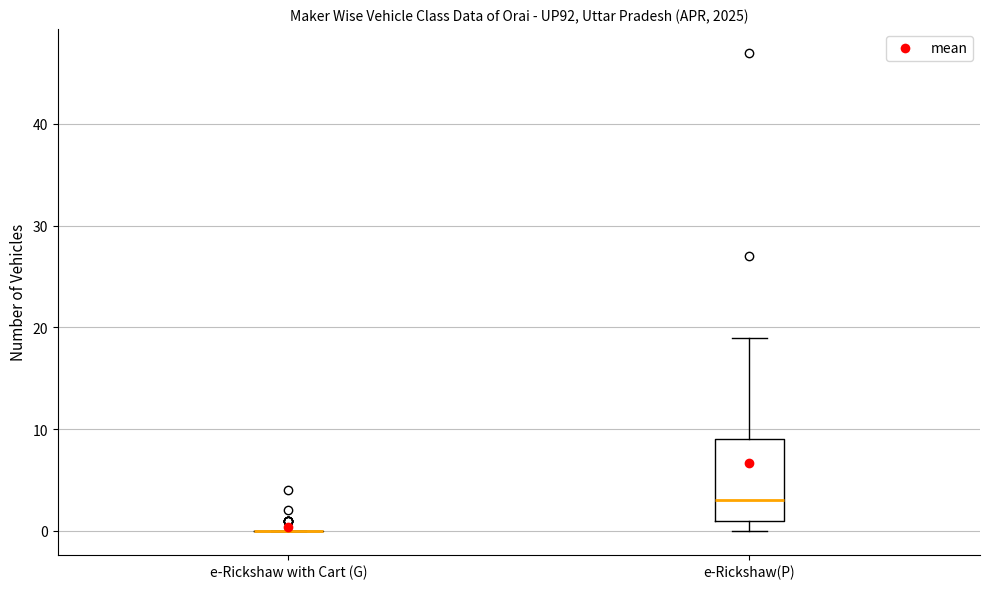

Comparing the boxes themselves (not the whiskers), which one is the tallest?

e-Rickshaw(P)